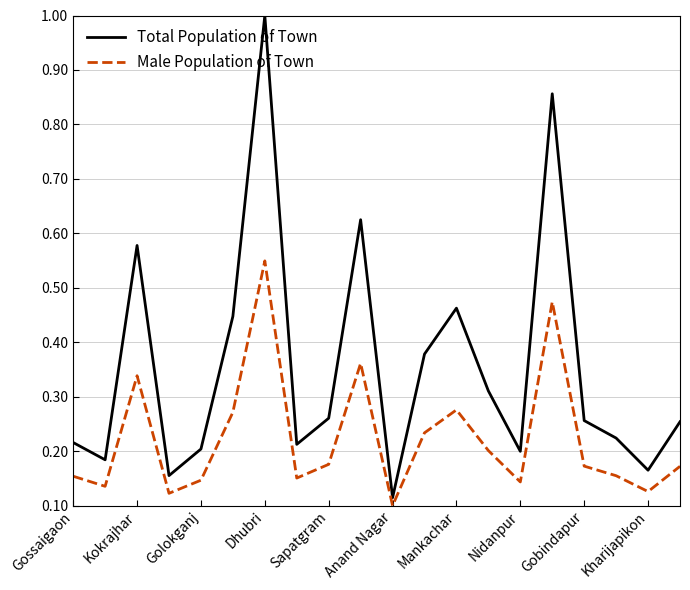

List the series in order of their overall mean, lowest first.

Male Population of Town, Total Population of Town